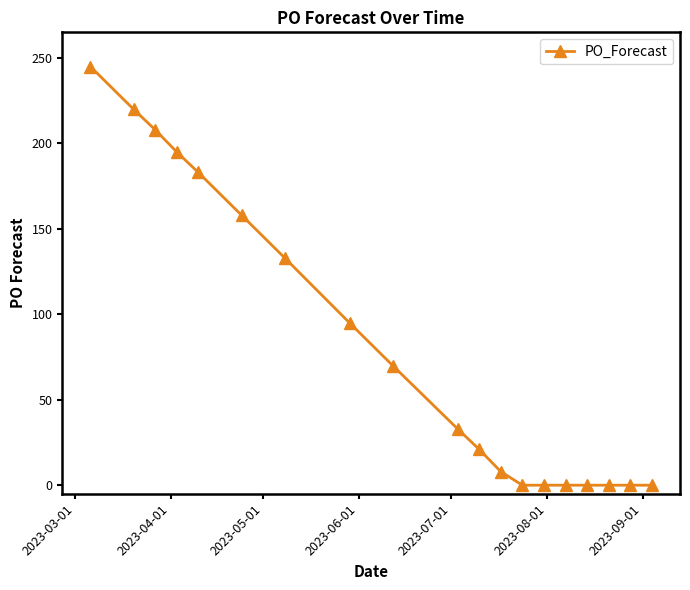

Is this an area chart (filled region under the line)?

No